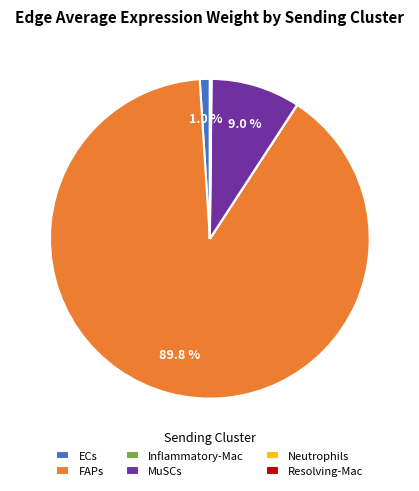

What is the largest slice in the pie chart?

FAPs